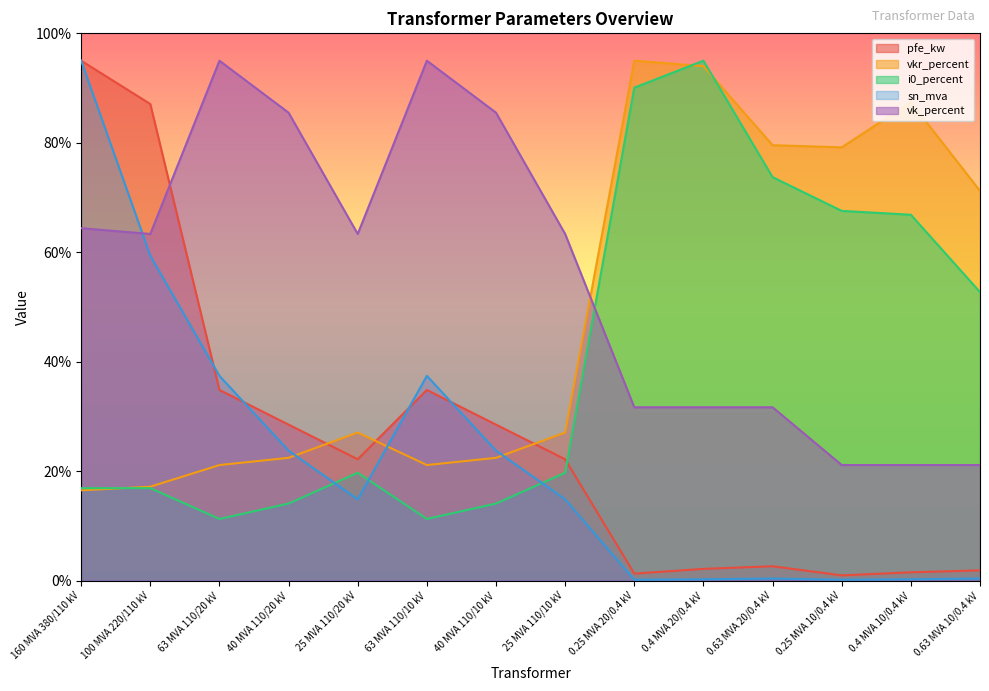

Between which two adjacent categories do vk_percent and i0_percent first intersect?

25 MVA 110/10 kV and 0.25 MVA 20/0.4 kV